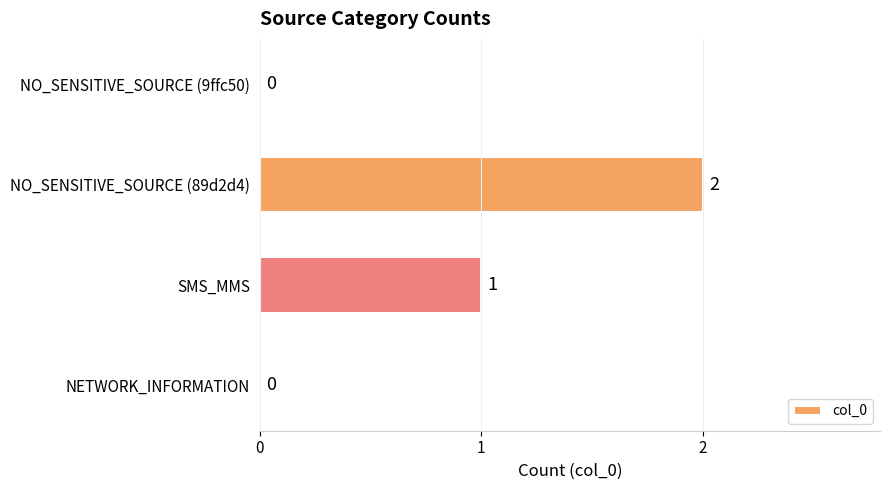

Reading bottom to top, list all the values displayed in this chart.

NETWORK_INFORMATION=0	SMS_MMS=1	NO_SENSITIVE_SOURCE (89d2d4)=2	NO_SENSITIVE_SOURCE (9ffc50)=0